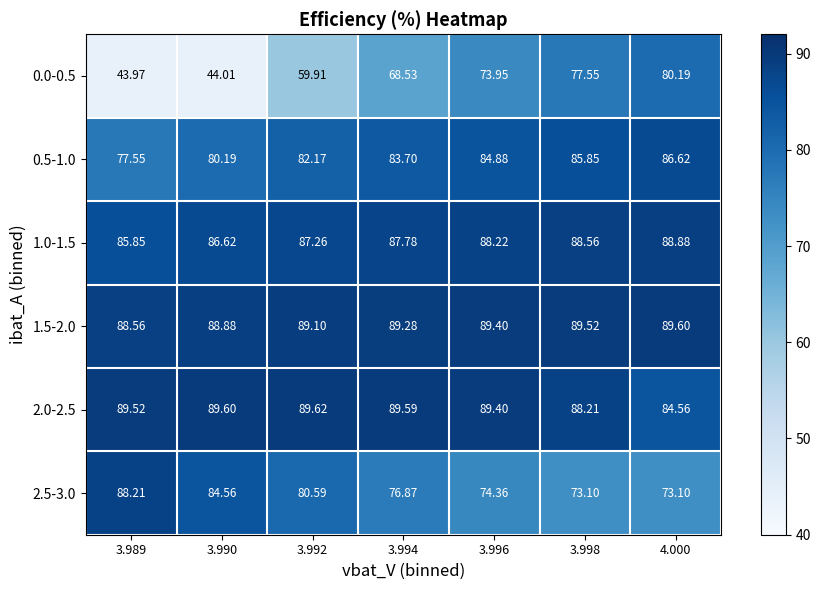

Is the value of 0.5-1.0 at 3.998 greater than the value of 2.0-2.5 at 3.994?

No